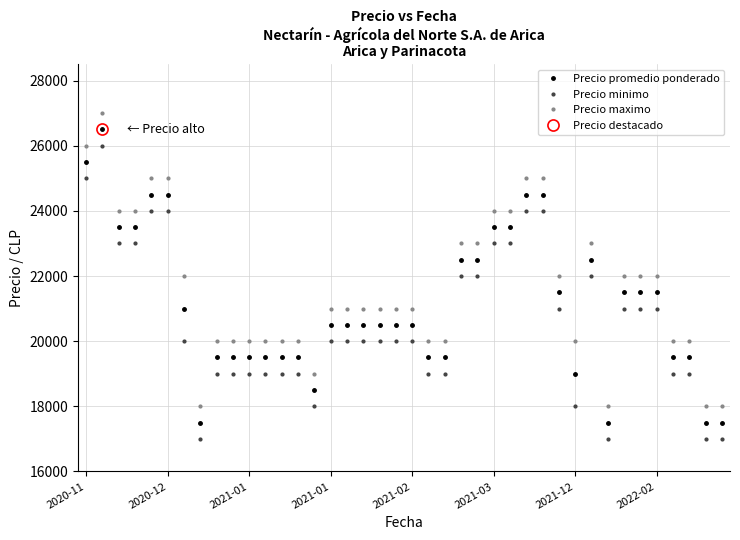

What is the smallest value displayed?

17000